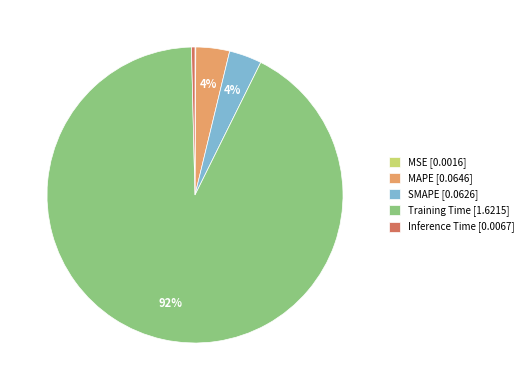

To the nearest percent, what is the combined percentage of MAPE [0.0646] and Training Time [1.6215]?

96%